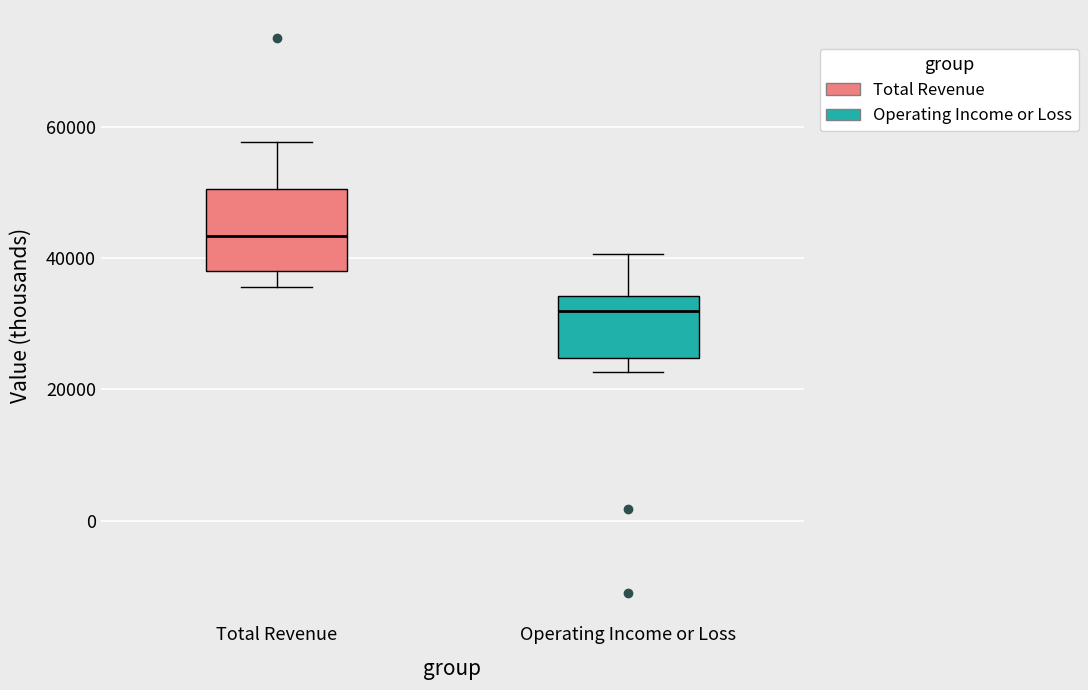

Reading left to right, read every box against the y-axis: the position of its median line, the range the box covers, and the ends of its whiskers. The values are not printed on the chart, so give them approximately, as read against the axis.

Total Revenue: median 44000, box 38000 to 50000, whiskers 36000 to 58000
Operating Income or Loss: median 32000, box 24000 to 34000, whiskers 22000 to 40000